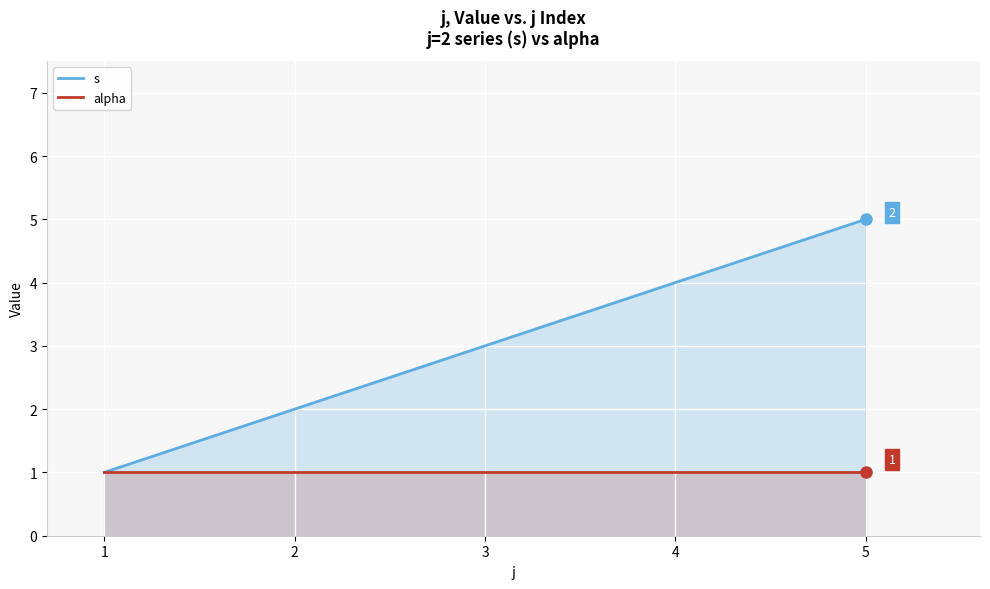

At 2, list the series in order from smallest to largest.

alpha, s